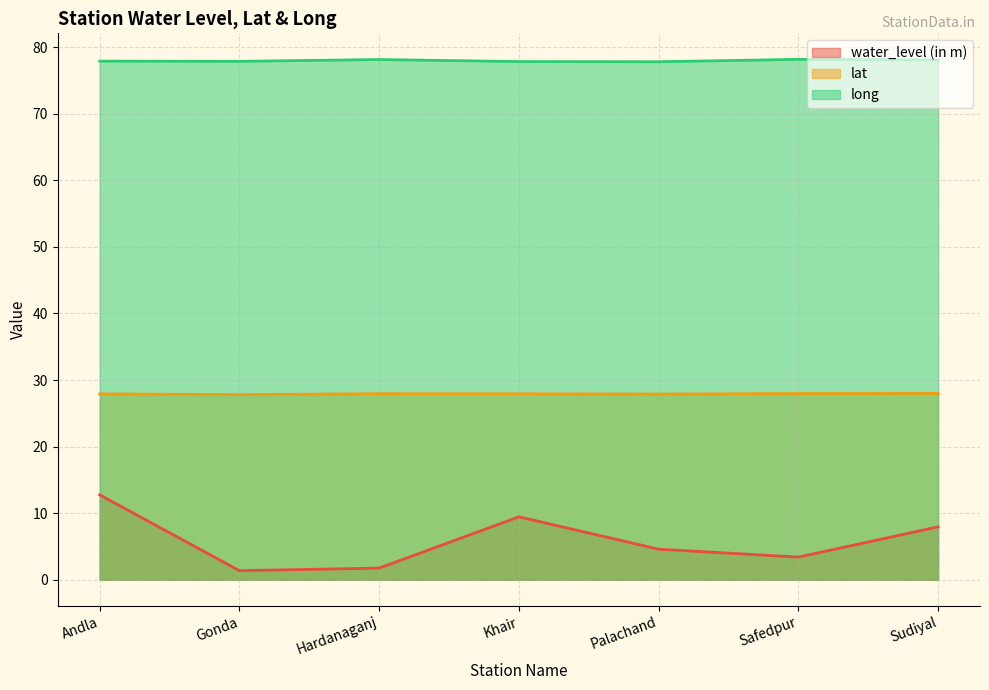

Count the number of data series in this chart.

3